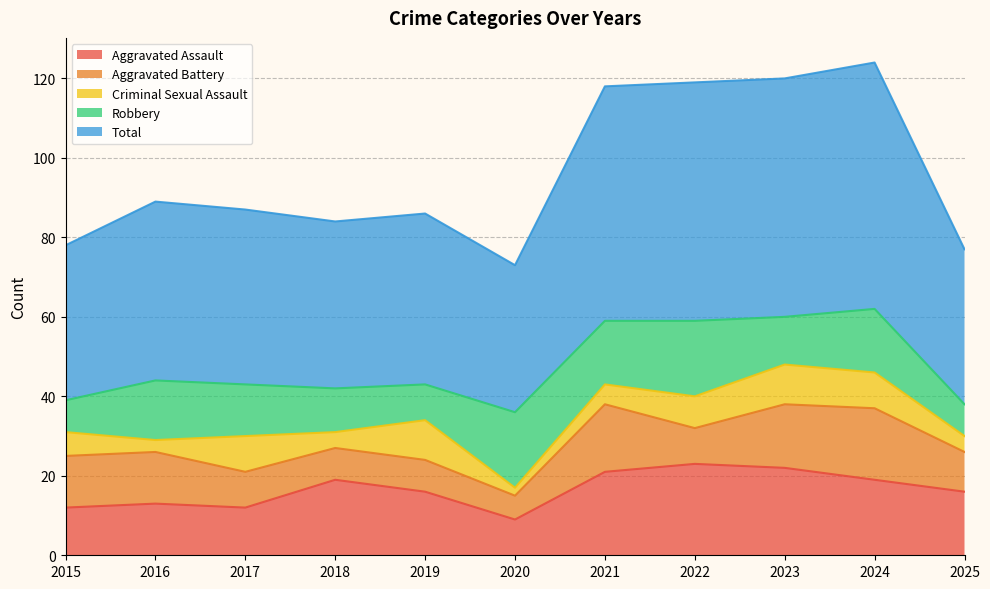

Where does the Aggravated Assault series first go above 16?

2018